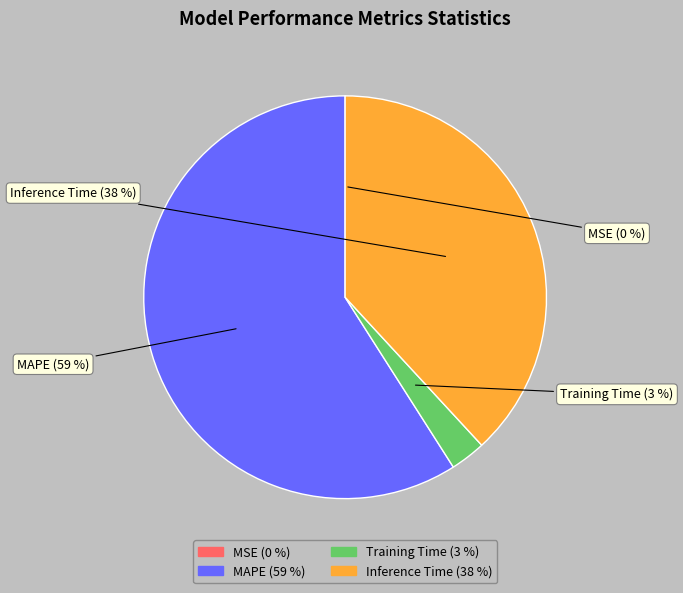

What percentage is the Inference Time slice, to the nearest percent?

38%